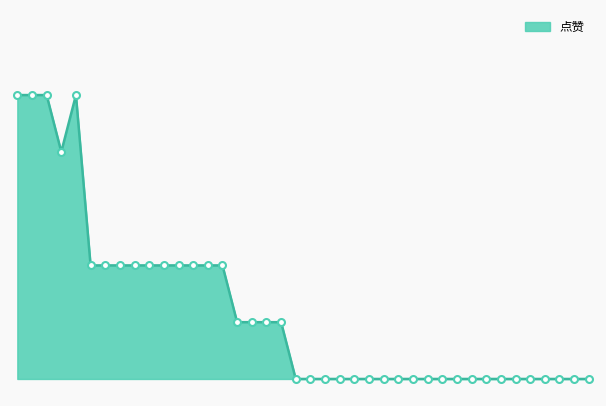

Does the chart have visible grid lines?

No